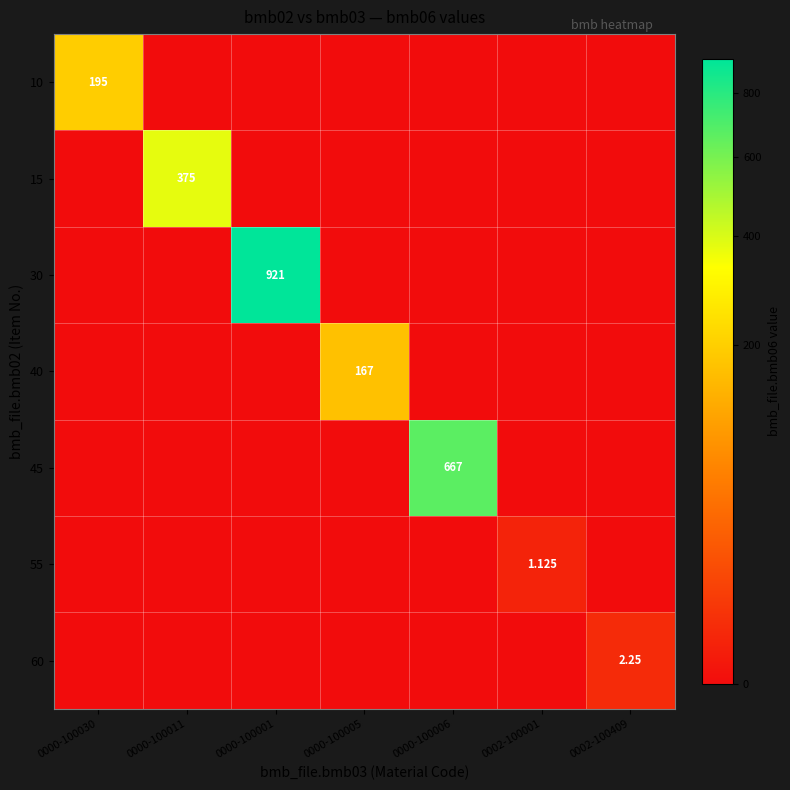

Is the value of 55 at 0000-100030 greater than the value of 45 at 0002-100001?

No